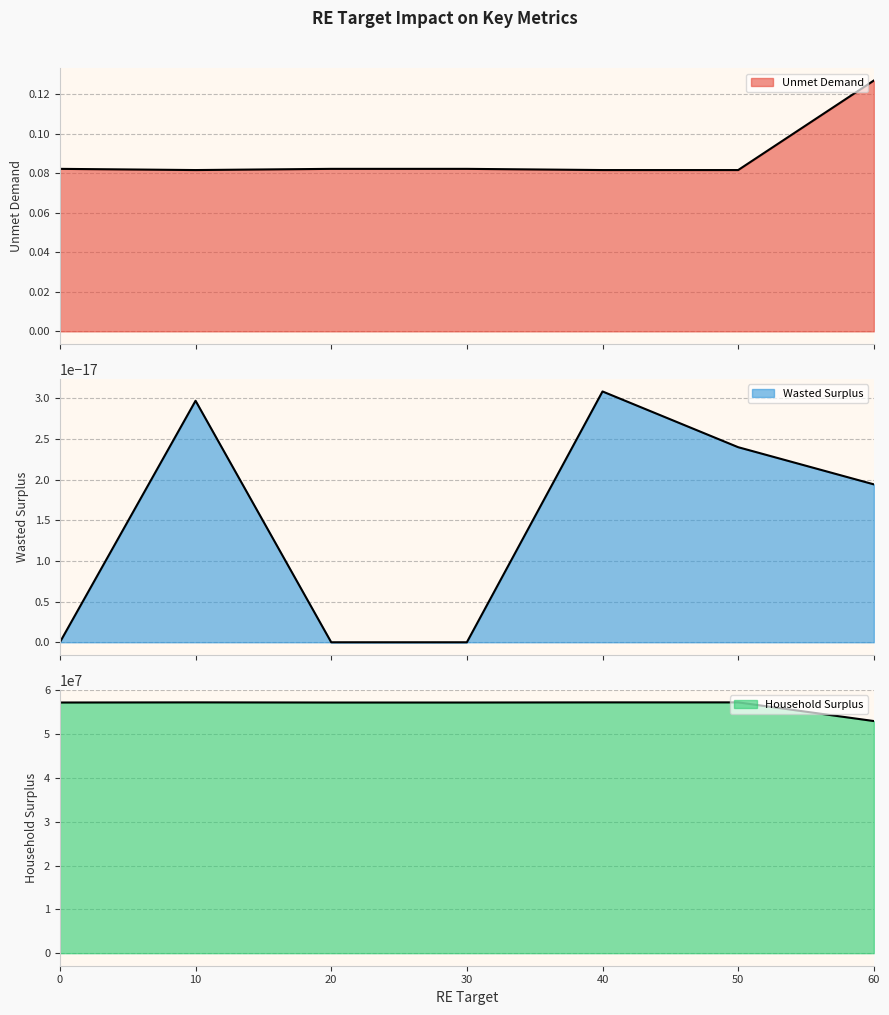

Where is the first local minimum for Unmet Demand?

10